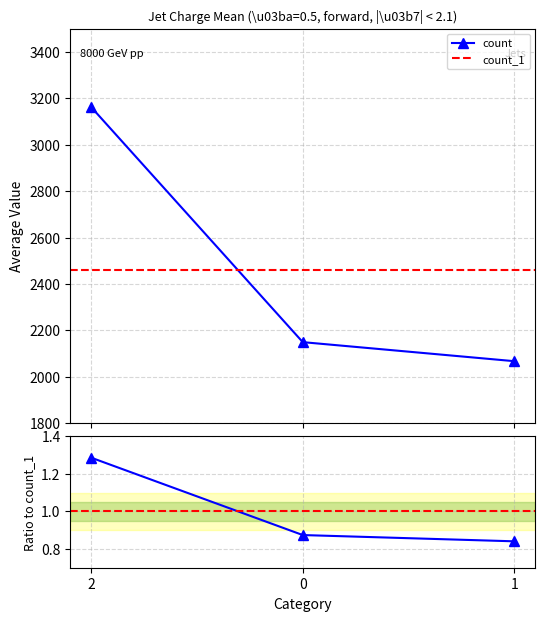

List the labels in order of value, smallest first.

1, 0, 2